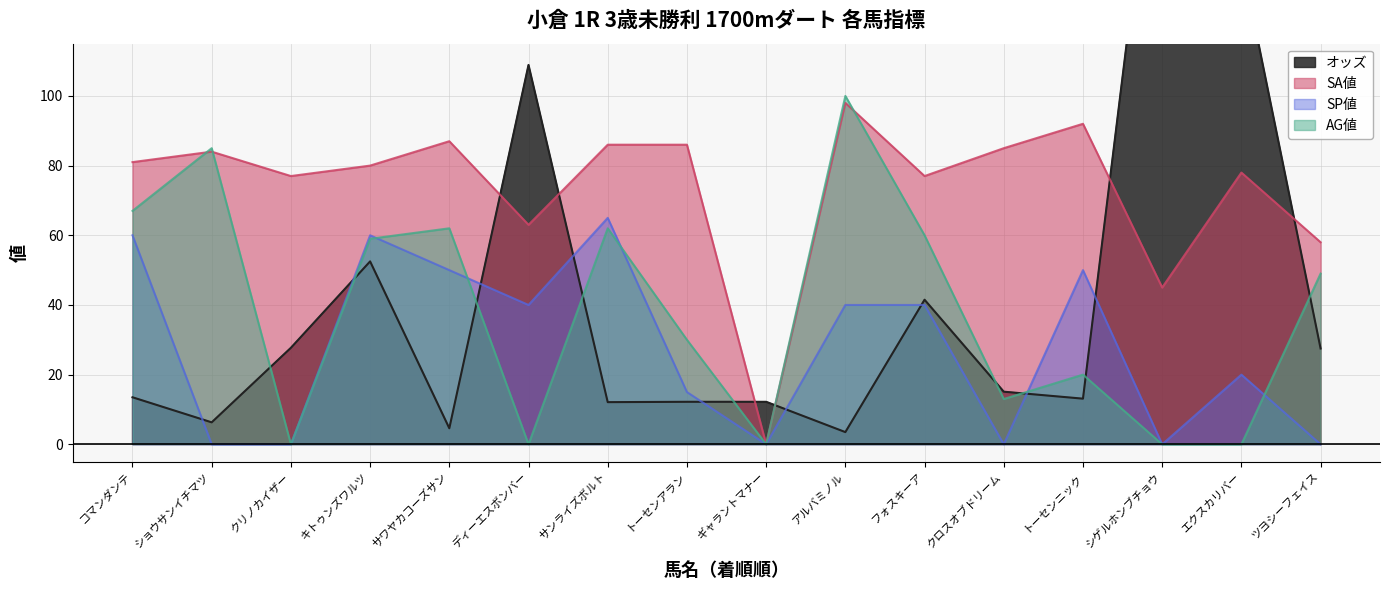

What is the difference between the highest and lowest values at ギャラントマナー?

12.2